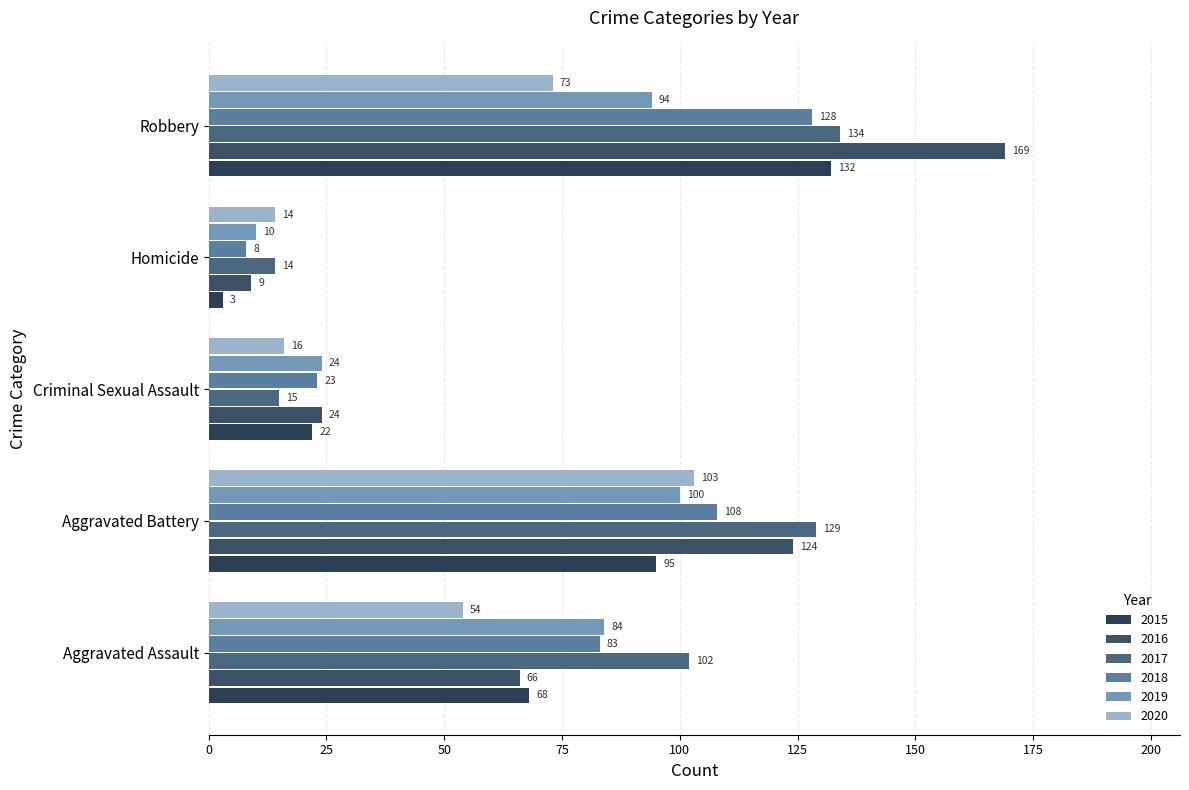

How many series are shown in this chart?

6